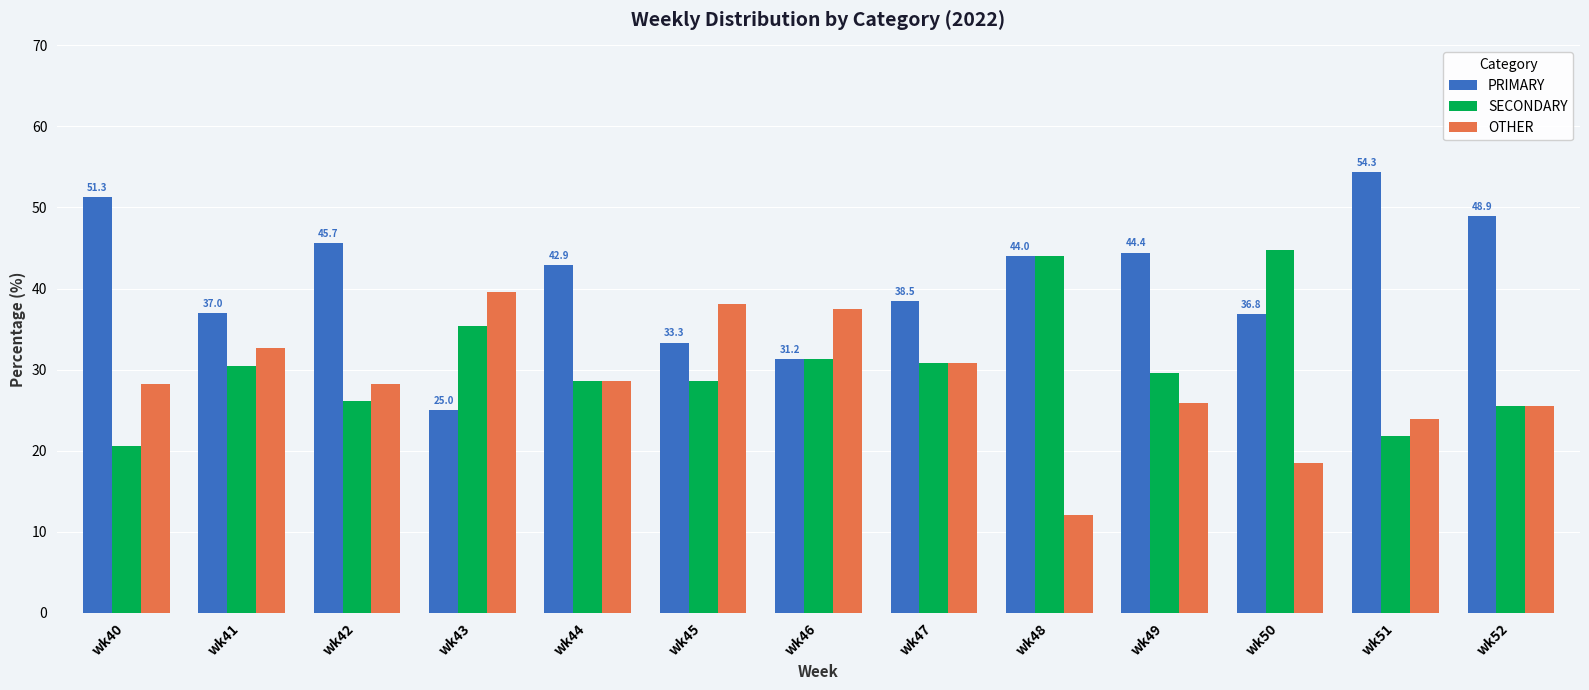

True or false: OTHER has a value of 39.4 at wk42.

False